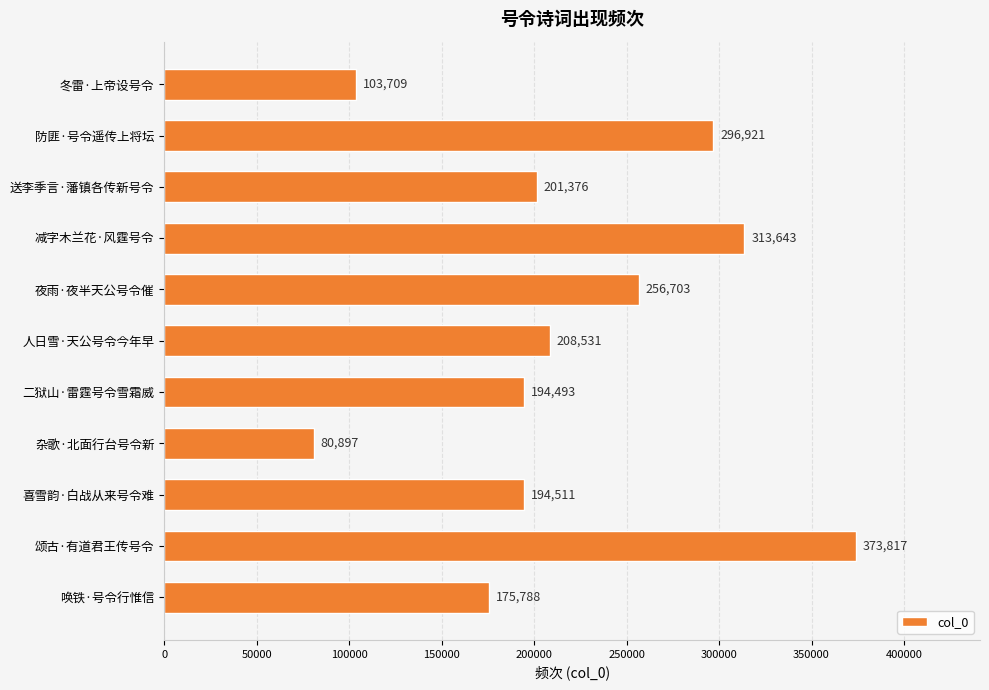

Approximately how many times larger is the value at 喜雪韵·白战从来号令难 compared to 杂歌·北面行台号令新?

2.4